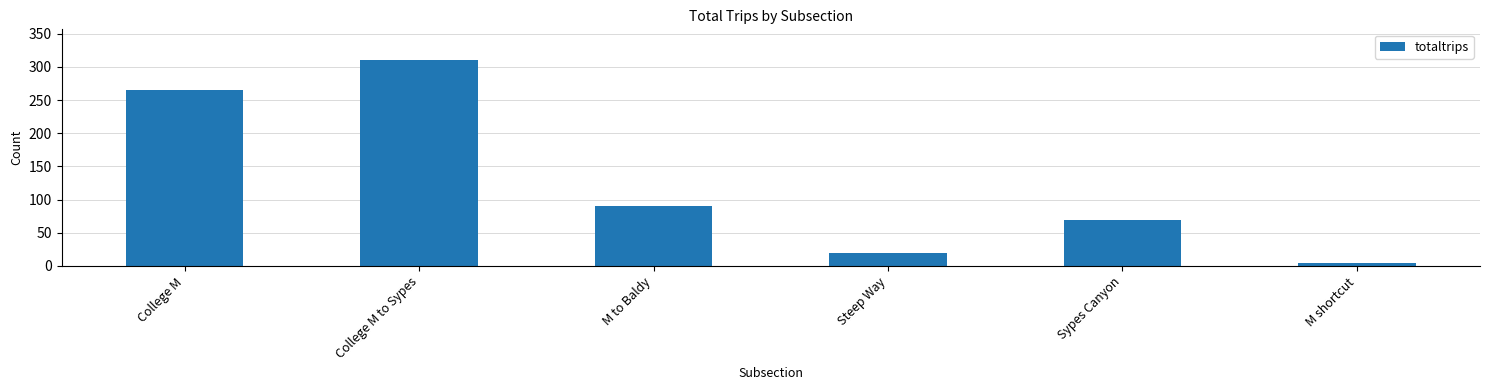

What value does the data have at M to Baldy, to the nearest 5?

90